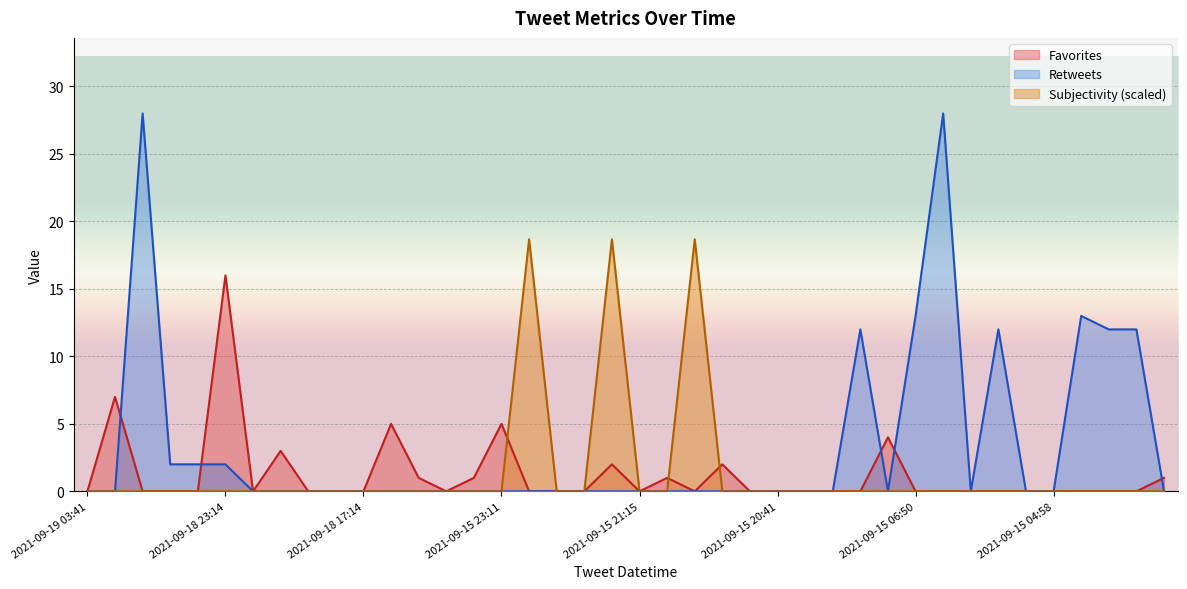

Which series has the largest range (max minus min)?

Retweets